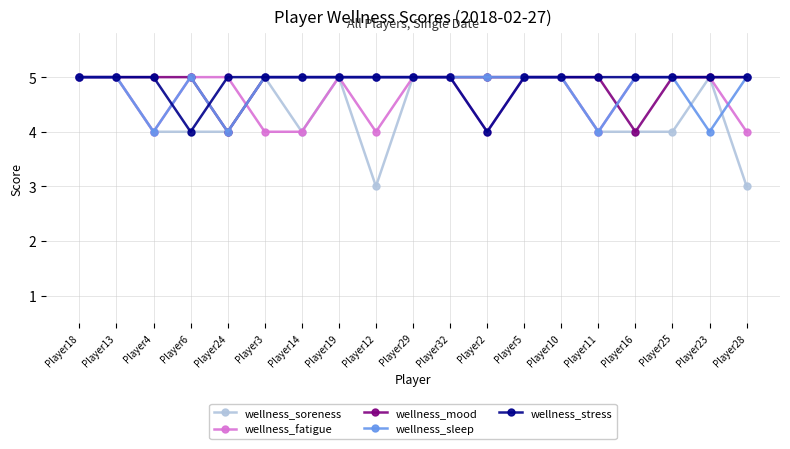

Is the value of wellness_soreness at Player25 greater than the value of wellness_sleep at Player14?

No